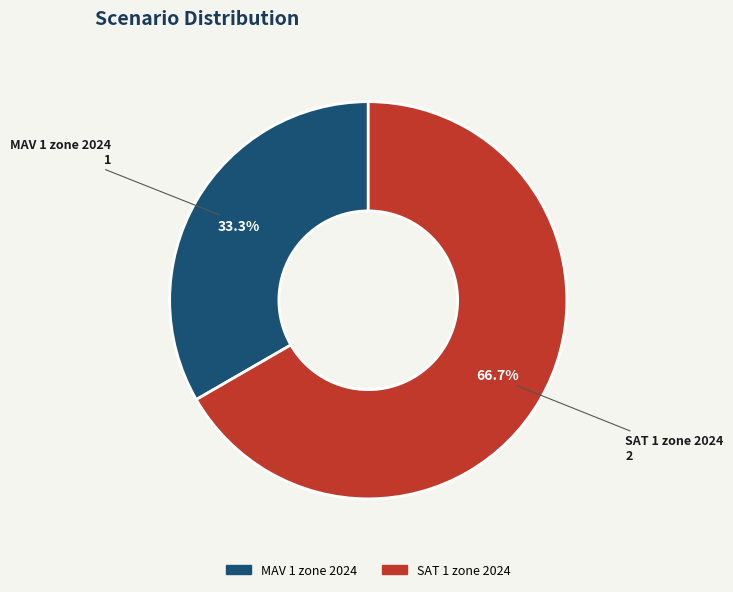

To the nearest percent, what portion does SAT 1 zone 2024 represent?

67%